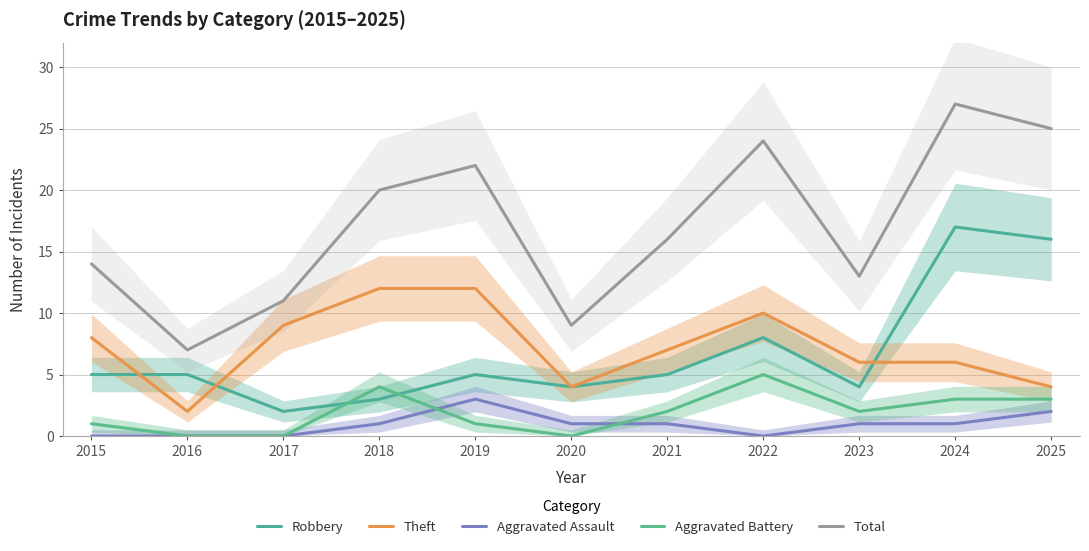

True or false: Aggravated Assault has more than 2 points higher than both neighbors.

False